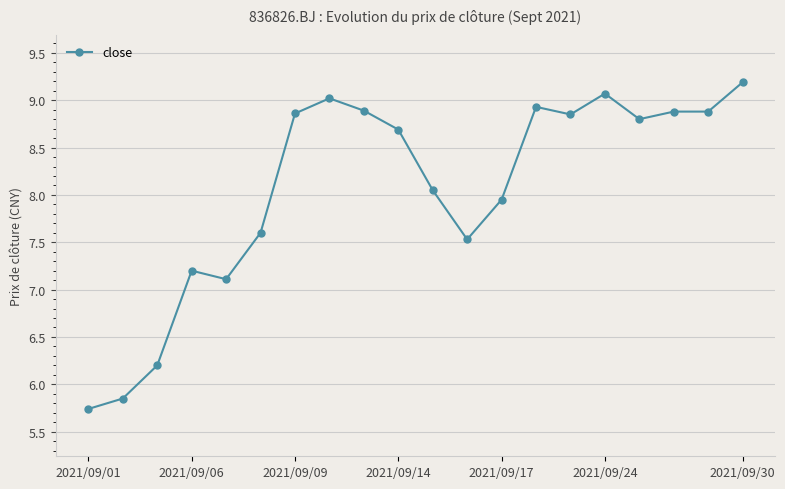

What is the minimum value shown in the chart?

5.7